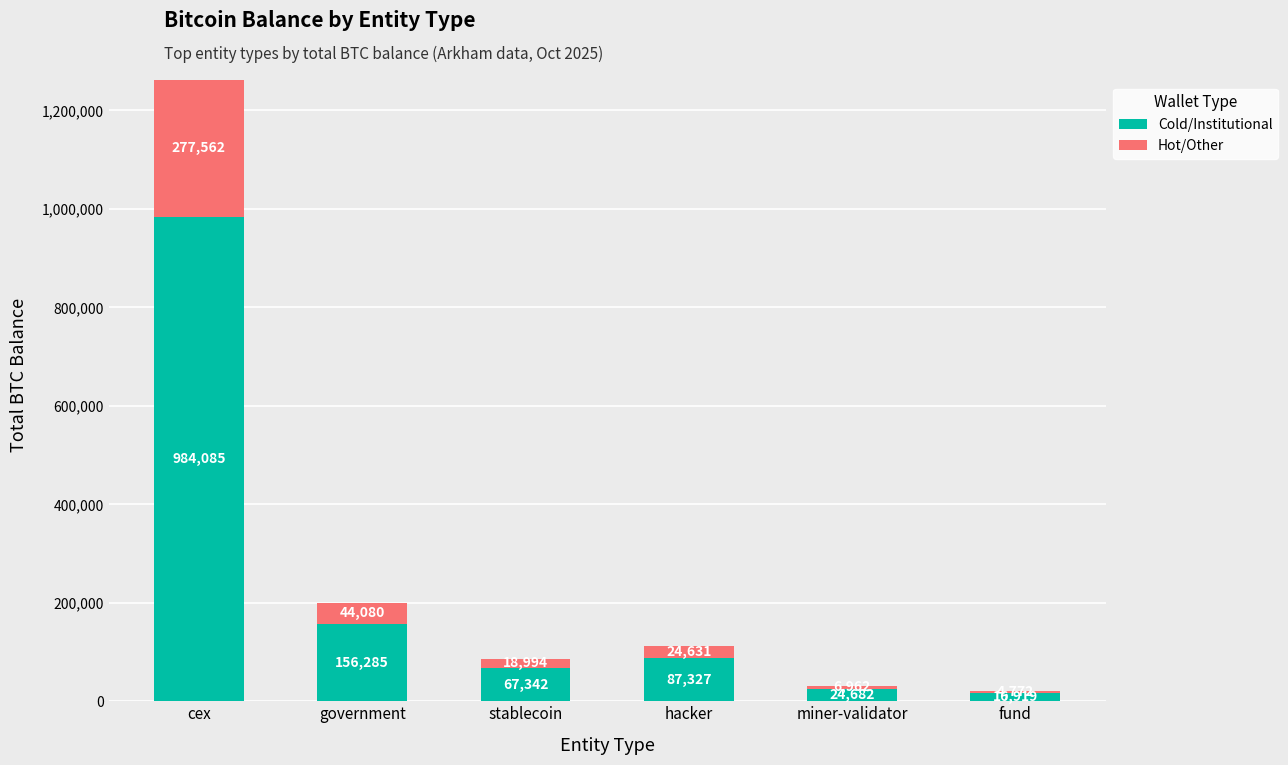

Does the chart contain stacked bars?

Yes